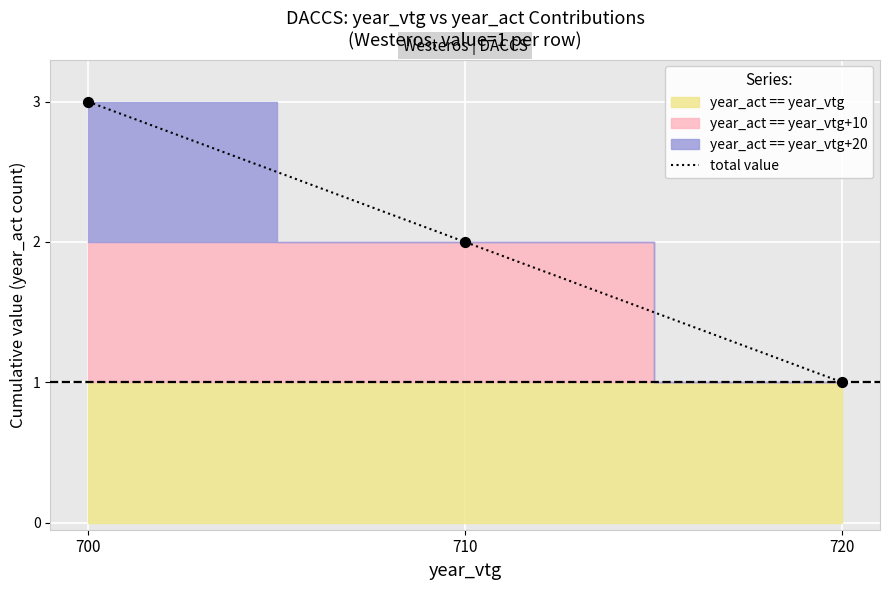

What is the change in value from 710 to 720?

-1